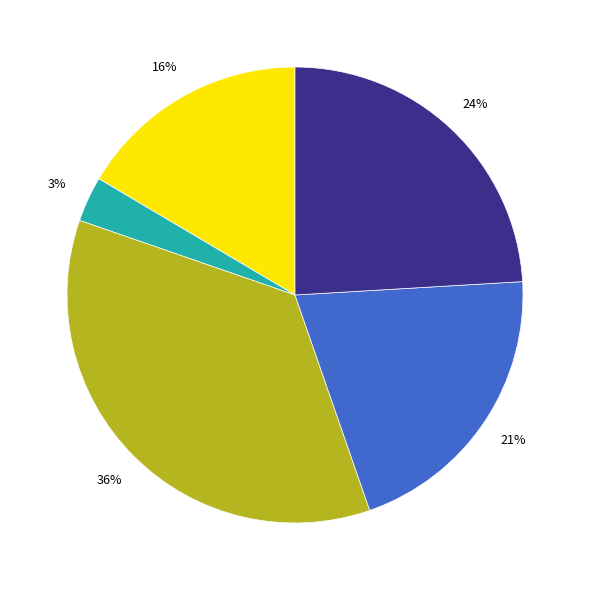

Does any single category account for the majority?

No